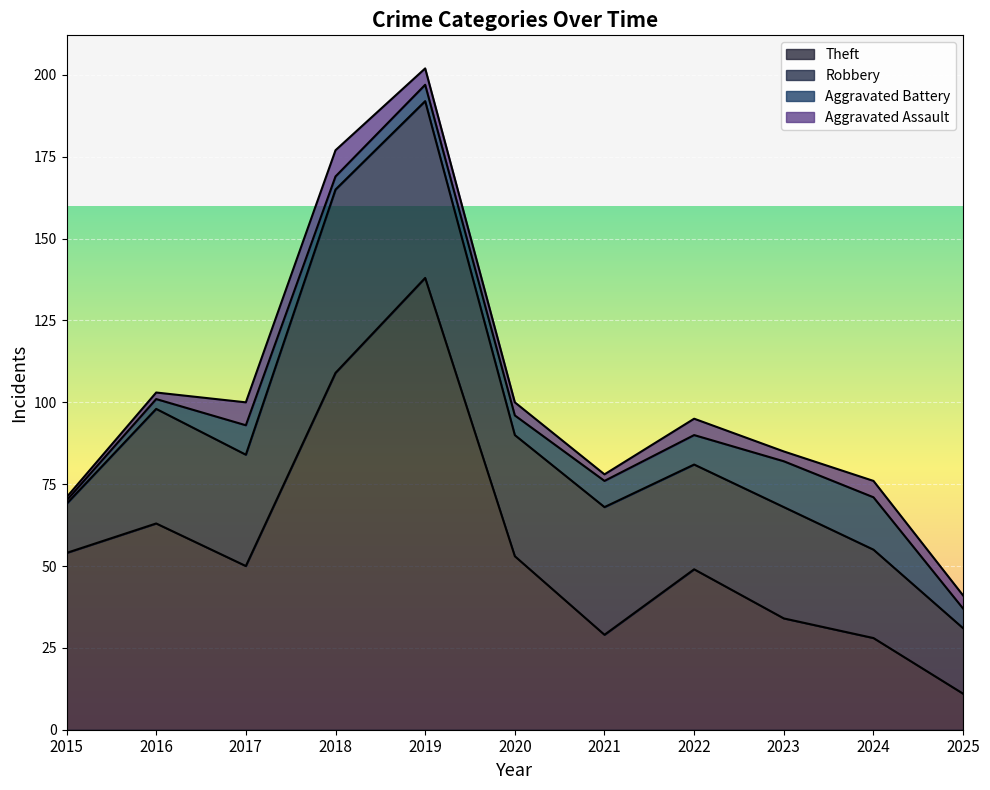

What is the lowest value of the Theft series?

11